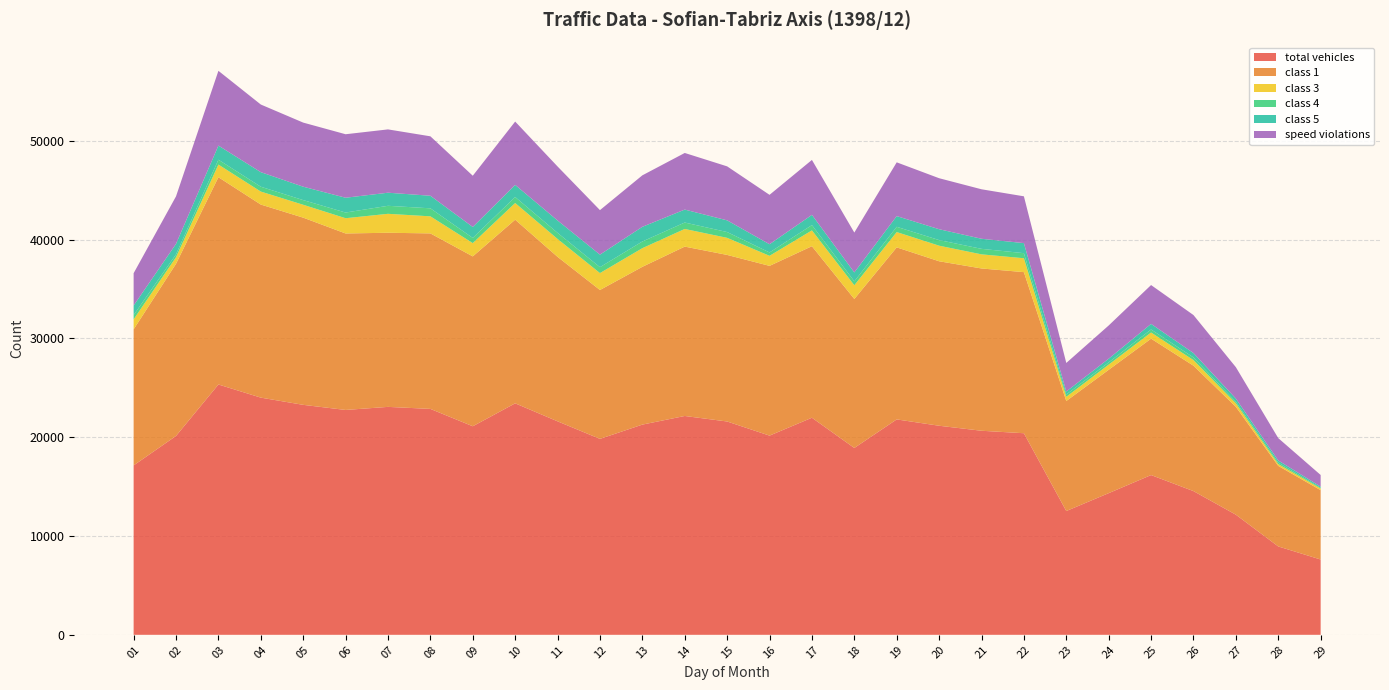

Reading right to left, what are all the values shown in this chart?

total vehicles: 29=7621	28=8943	27=12156	26=14544	25=16167	24=14336	23=12527	22=20400	21=20651	20=21158	19=21799	18=18909	17=21969	16=20159	15=21588	14=22146	13=21273	12=19828	11=21605	10=23426	09=21106	08=22862	07=23067	06=22756	05=23273	04=24003	03=25333	02=20127	01=17145
class 1: 29=7019	28=8151	27=10917	26=12691	25=13803	24=12483	23=11134	22=16302	21=16423	20=16645	19=17411	18=15077	17=17358	16=17178	15=16857	14=17140	13=15968	12=15067	11=16644	10=18584	09=17190	08=17761	07=17621	06=17860	05=18943	04=19539	03=20977	02=17421	01=13768
class 3: 29=168	28=183	27=354	26=566	25=624	24=524	23=425	22=1407	21=1429	20=1577	19=1549	18=1389	17=1602	16=1017	15=1729	14=1787	13=1887	12=1713	11=1812	10=1689	09=1343	08=1728	07=1917	06=1544	05=1305	04=1315	03=1279	02=665	01=1012
class 4: 29=68	28=152	27=162	26=270	25=308	24=229	23=238	22=513	21=557	20=568	19=532	18=396	17=535	16=340	15=585	14=650	13=675	12=597	11=615	10=606	09=524	08=810	07=811	06=574	05=472	04=489	03=492	02=290	01=436
class 5: 29=117	28=214	27=317	26=442	25=563	24=370	23=300	22=1018	21=1020	20=1099	19=1084	18=903	17=1035	16=832	15=1184	14=1311	13=1486	12=1269	11=1254	10=1226	09=1110	08=1273	07=1325	06=1498	05=1356	04=1474	03=1428	02=1060	01=964
speed violations: 29=1182	28=2262	27=3178	26=3847	25=3931	24=3362	23=2888	22=4736	21=5008	20=5161	19=5440	18=4034	17=5559	16=4999	15=5464	14=5729	13=5210	12=4504	11=5465	10=6410	09=5186	08=6014	07=6407	06=6426	05=6487	04=6845	03=7567	02=4810	01=3269